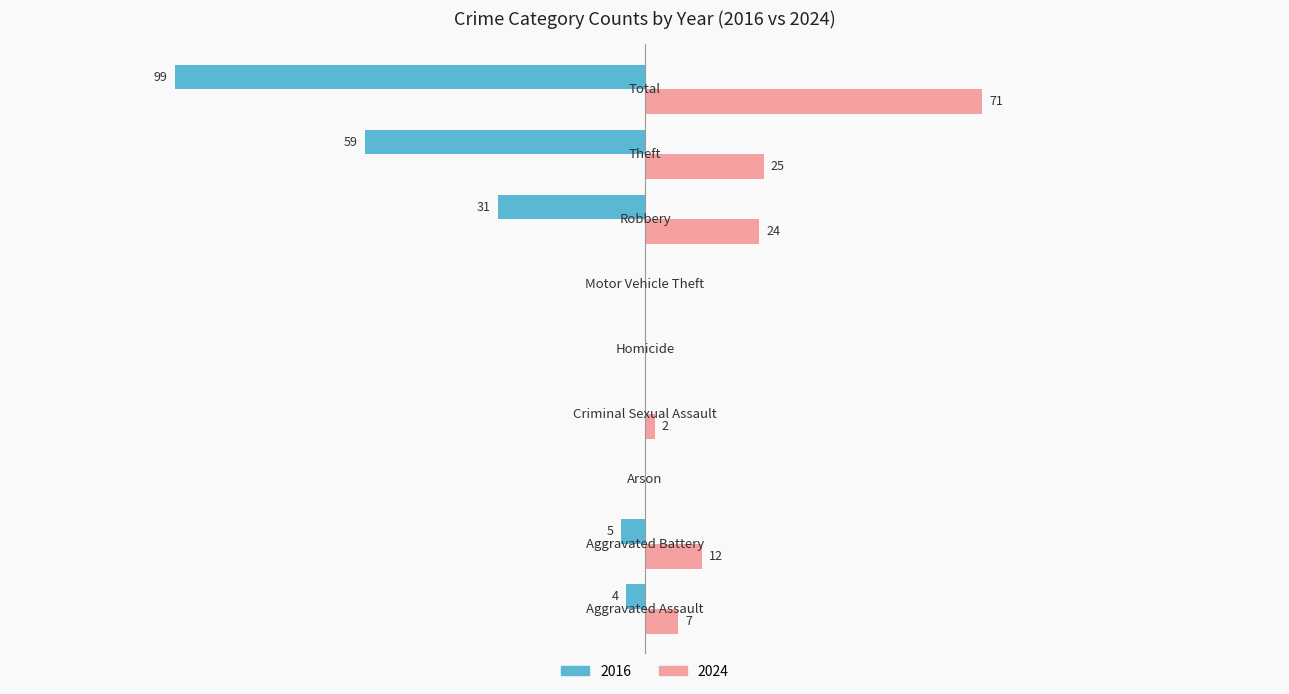

Reading right to left, extract all data points from this chart.

2024: Total=71	Theft=25	Robbery=24	Motor Vehicle Theft=0	Homicide=0	Criminal Sexual Assault=2	Arson=0	Aggravated Battery=12	Aggravated Assault=7
2016: Total=-99	Theft=-59	Robbery=-31	Motor Vehicle Theft=0	Homicide=0	Criminal Sexual Assault=0	Arson=0	Aggravated Battery=-5	Aggravated Assault=-4